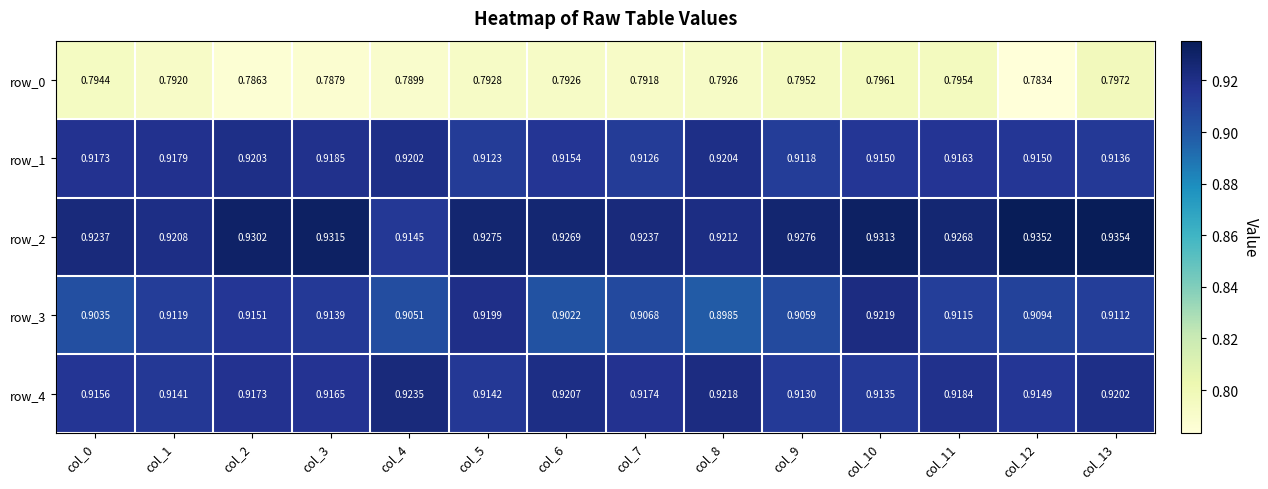

Is the value of row_0 at col_1 greater than the value of row_1 at col_10?

No